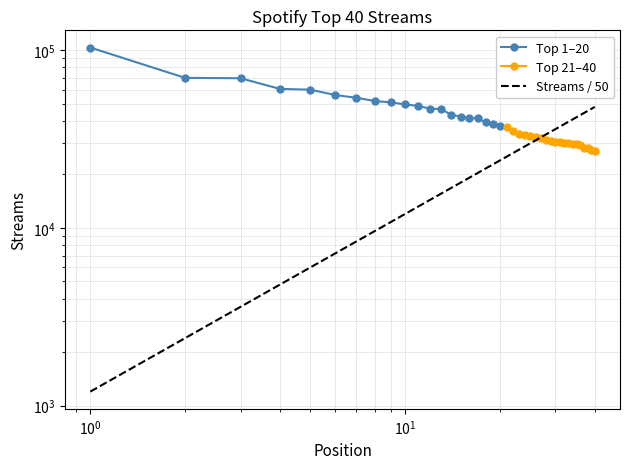

True or false: Positions 21-40 Streams and Top 20 Streams intersect in this chart.

False